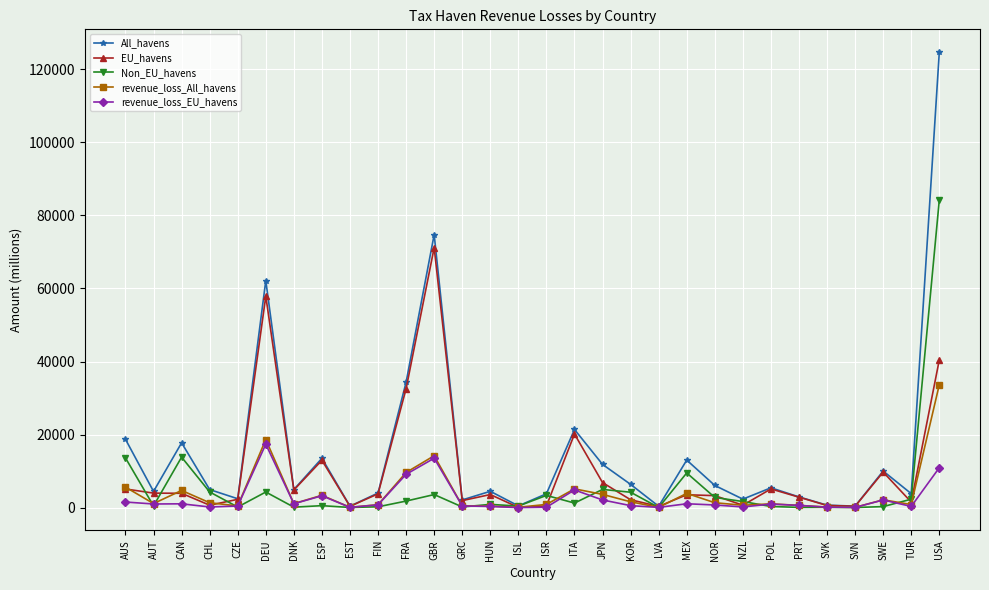

At which label is revenue_loss_EU_havens closest to 8687?

FRA